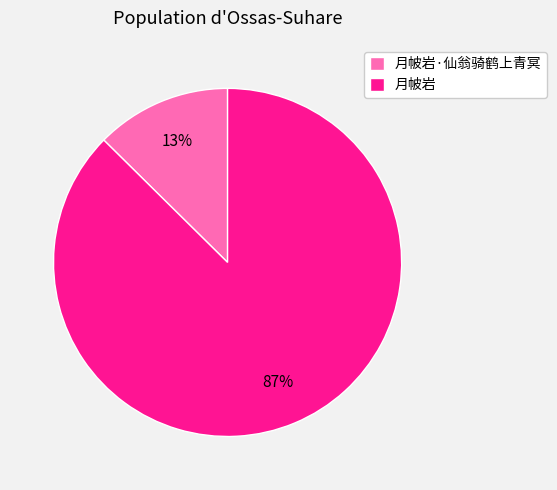

To the nearest percent, what is the combined percentage of 月帔岩·仙翁骑鹤上青冥 and 月帔岩?

100%